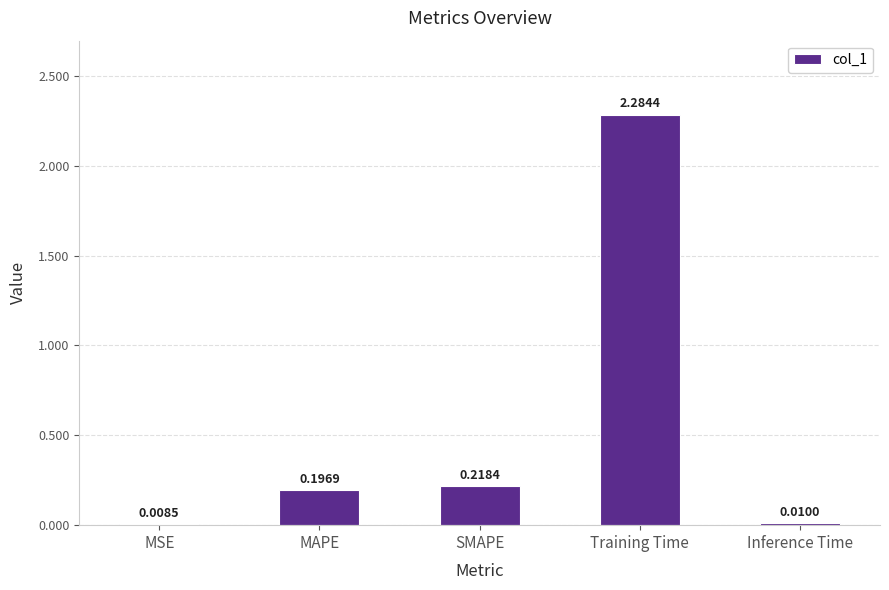

Does the chart contain any negative values?

No